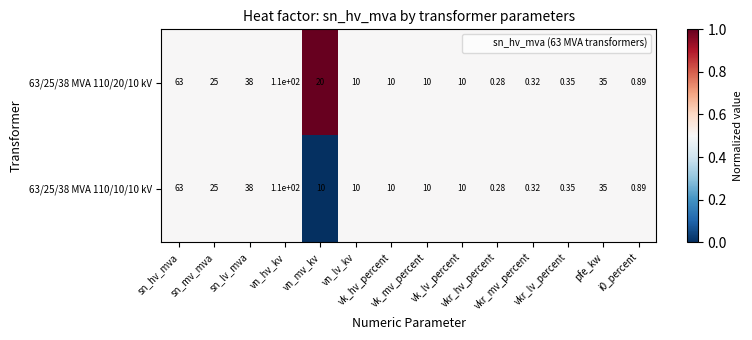

Reading left to right, transcribe all the data shown in this chart.

63/25/38 MVA 110/20/10 kV: sn_hv_mva=63.0	sn_mv_mva=25.0	sn_lv_mva=38.0	vn_hv_kv=110.0	vn_mv_kv=20.0	vn_lv_kv=10.0	vk_hv_percent=10.0	vk_mv_percent=10.0	vk_lv_percent=10.0	vkr_hv_percent=0.3	vkr_mv_percent=0.3	vkr_lv_percent=0.3	pfe_kw=35.0	i0_percent=0.9
63/25/38 MVA 110/10/10 kV: sn_hv_mva=63.0	sn_mv_mva=25.0	sn_lv_mva=38.0	vn_hv_kv=110.0	vn_mv_kv=10.0	vn_lv_kv=10.0	vk_hv_percent=10.0	vk_mv_percent=10.0	vk_lv_percent=10.0	vkr_hv_percent=0.3	vkr_mv_percent=0.3	vkr_lv_percent=0.3	pfe_kw=35.0	i0_percent=0.9